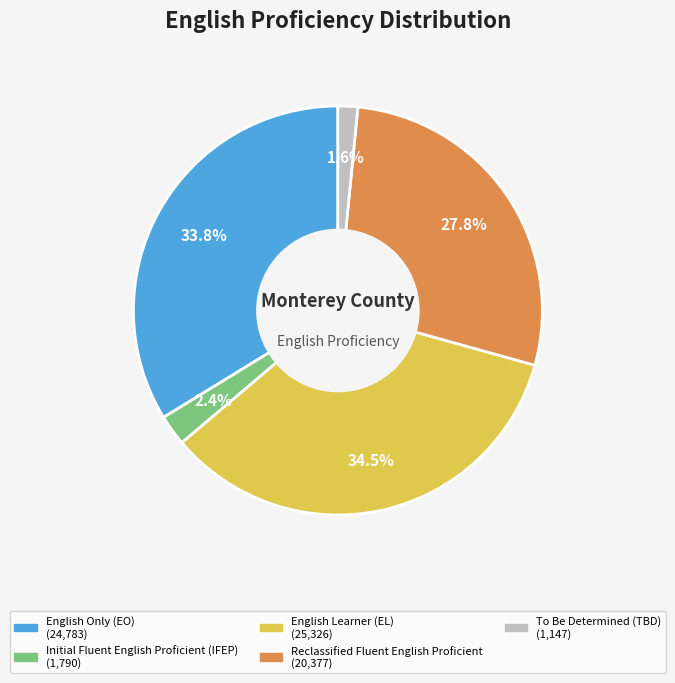

Does any single category account for the majority?

No